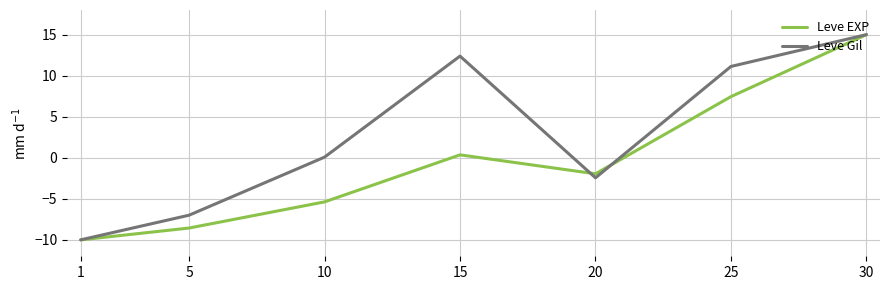

Read the Leve Gil value at 30.

15.0